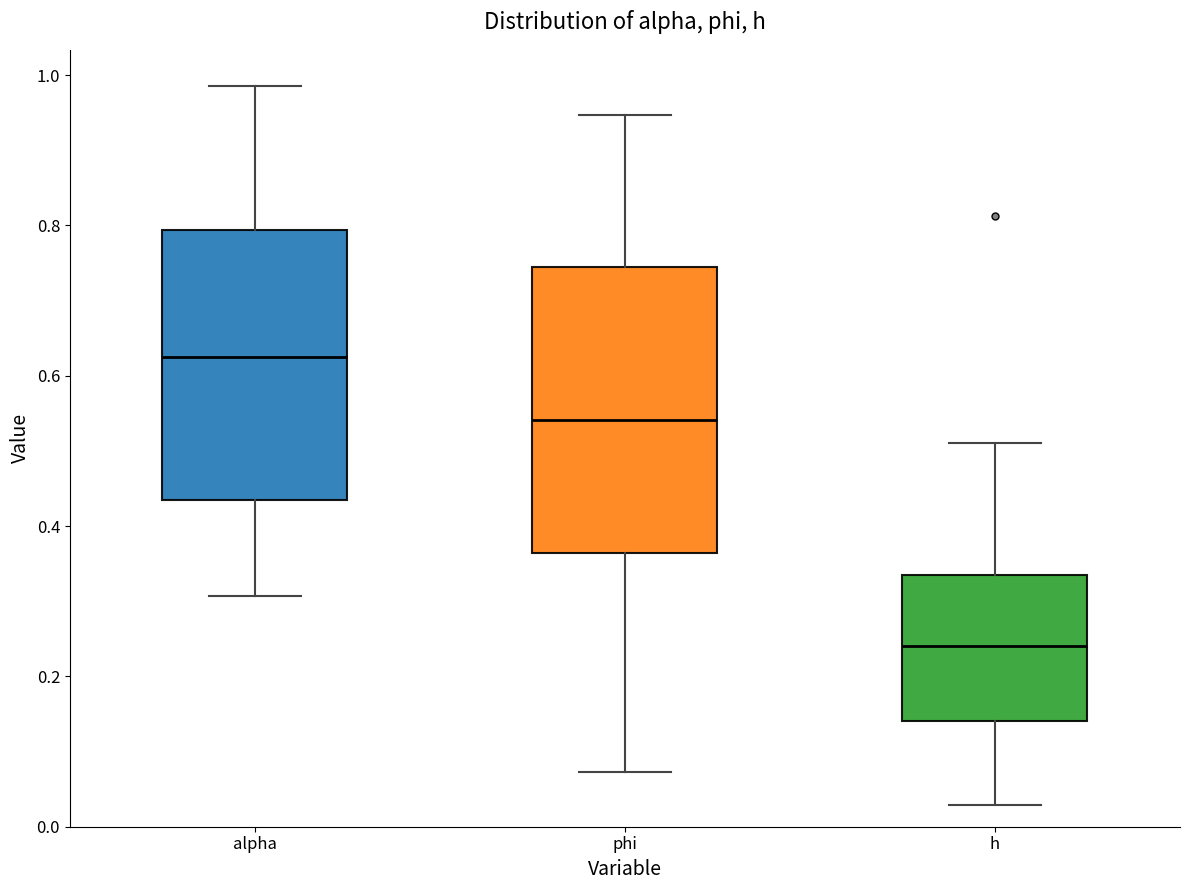

Reading left to right, read every box against the y-axis: the position of its median line, the range the box covers, and the ends of its whiskers. The values are not printed on the chart, so give them approximately, as read against the axis.

alpha: median 0.62, box 0.44 to 0.80, whiskers 0.30 to 0.98
phi: median 0.54, box 0.36 to 0.74, whiskers 0.08 to 0.94
h: median 0.24, box 0.14 to 0.34, whiskers 0.02 to 0.52